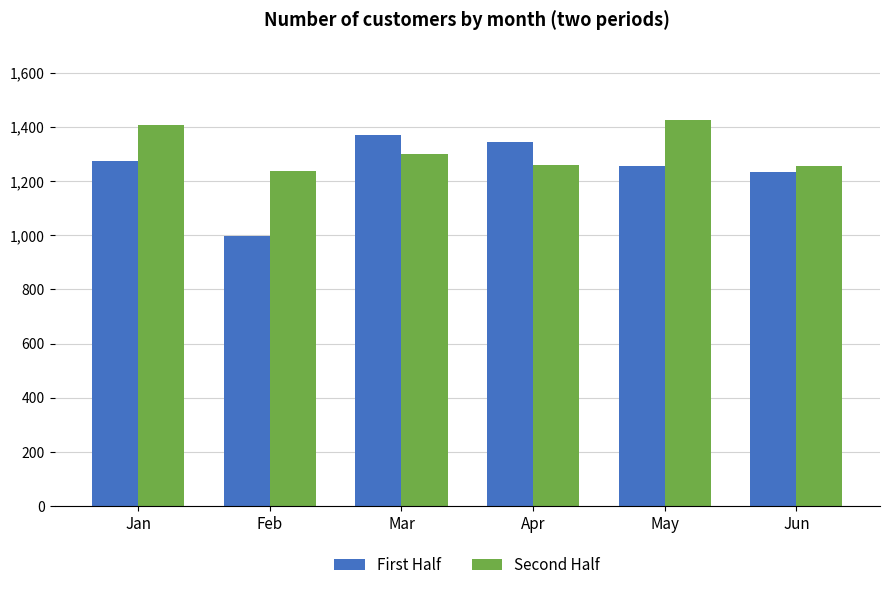

Are the bars horizontal?

No